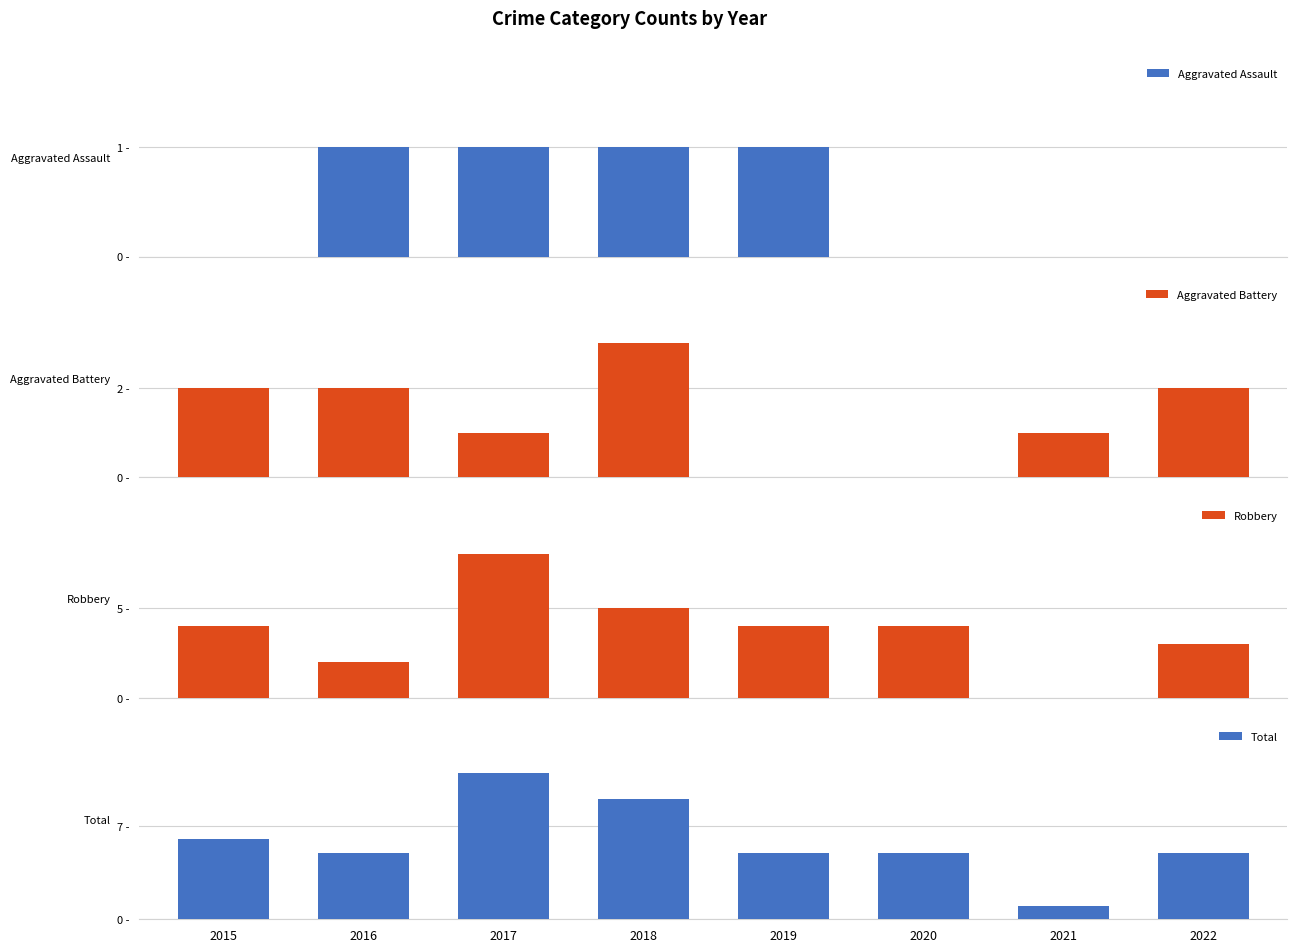

At which category is the sum across all series the highest?

2017